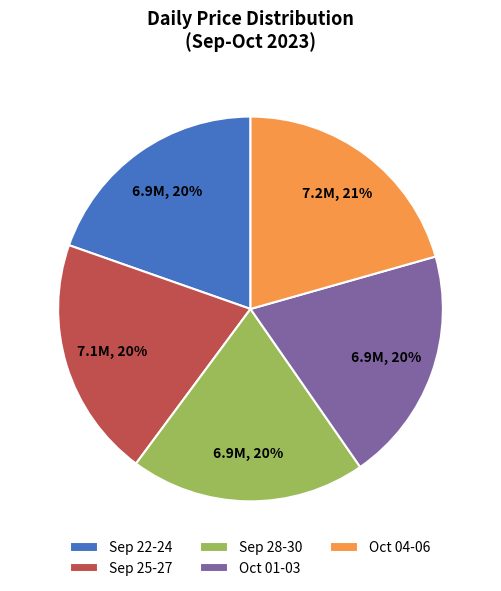

What percentage is the Sep 25-27 slice, to the nearest percent?

20%